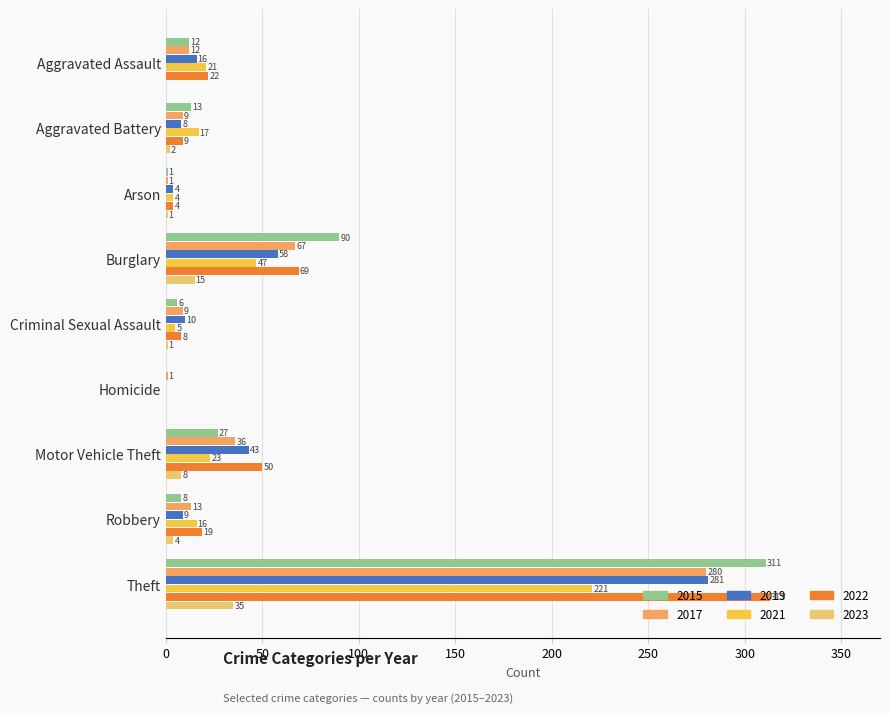

At which label does 2023 reach its peak?

Theft